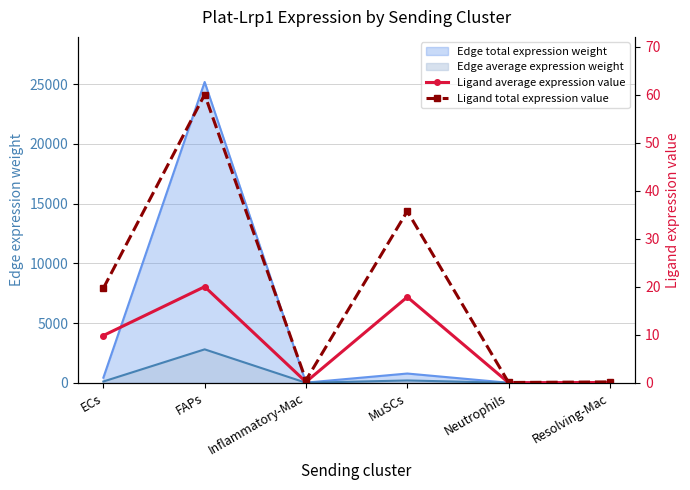

Which series has the widest spread of values?

Ligand total expression value